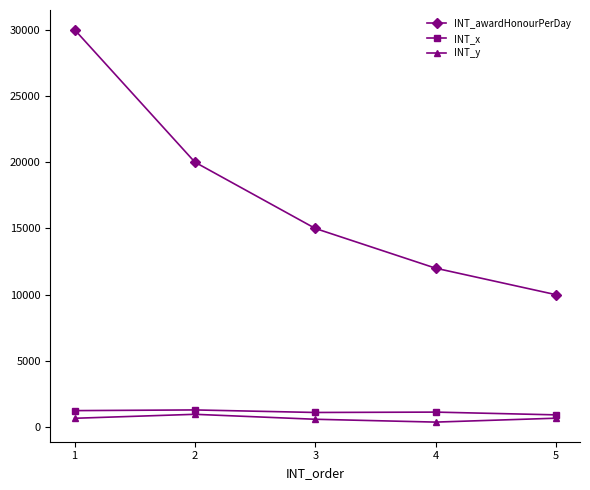

The value of INT_y at 2 is 974. True or false?

True